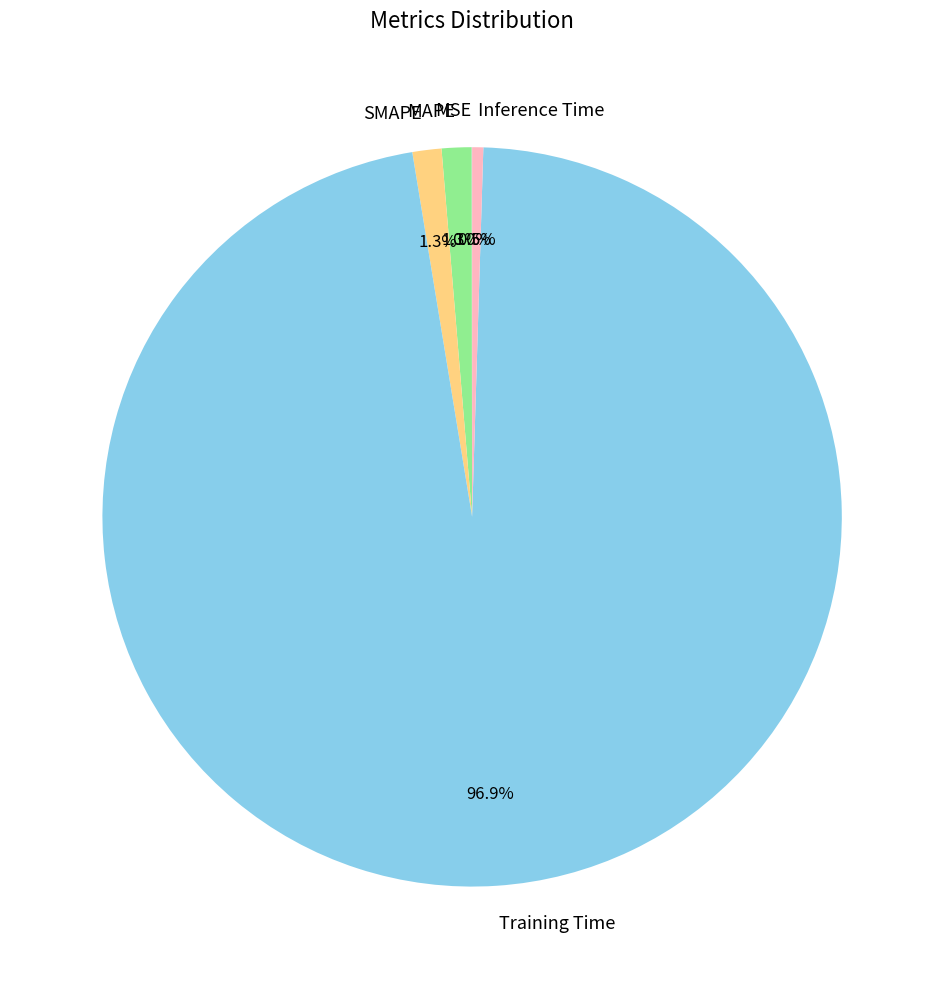

Is it true that MAPE is 1% of the pie?

True